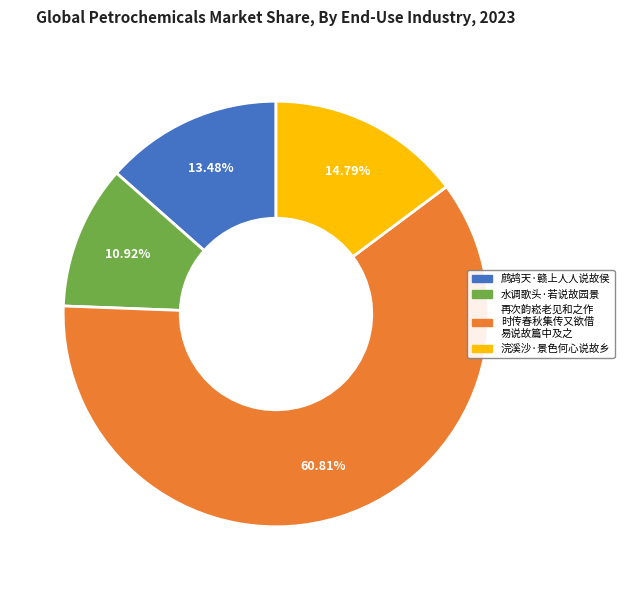

Is there any slice that represents more than half of the pie?

Yes